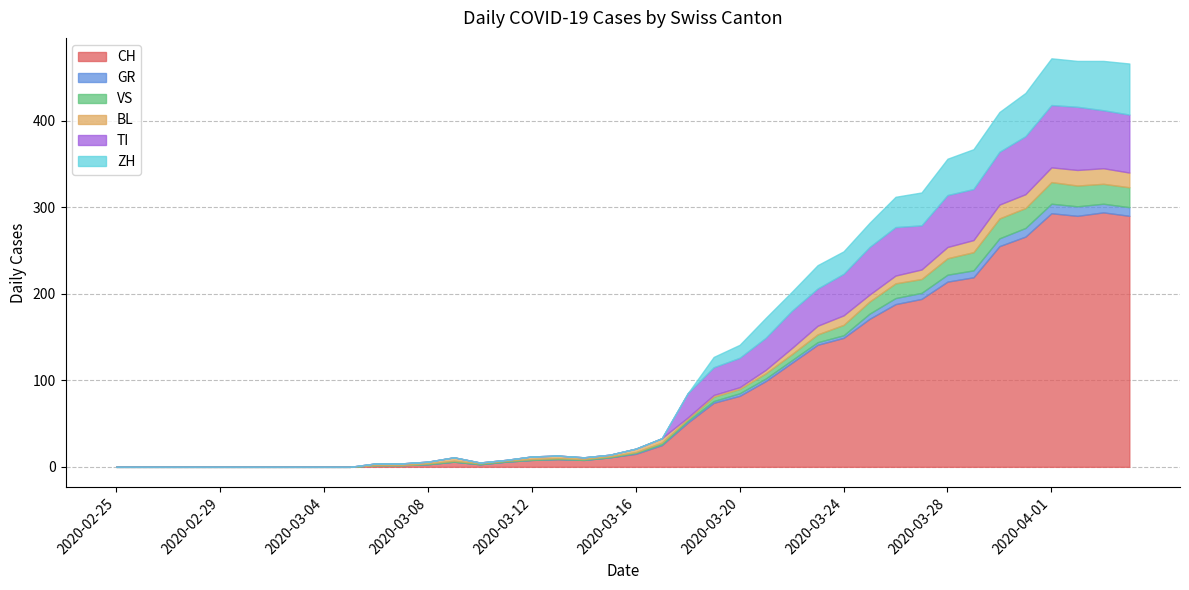

What is the sum of all CH values?

3488